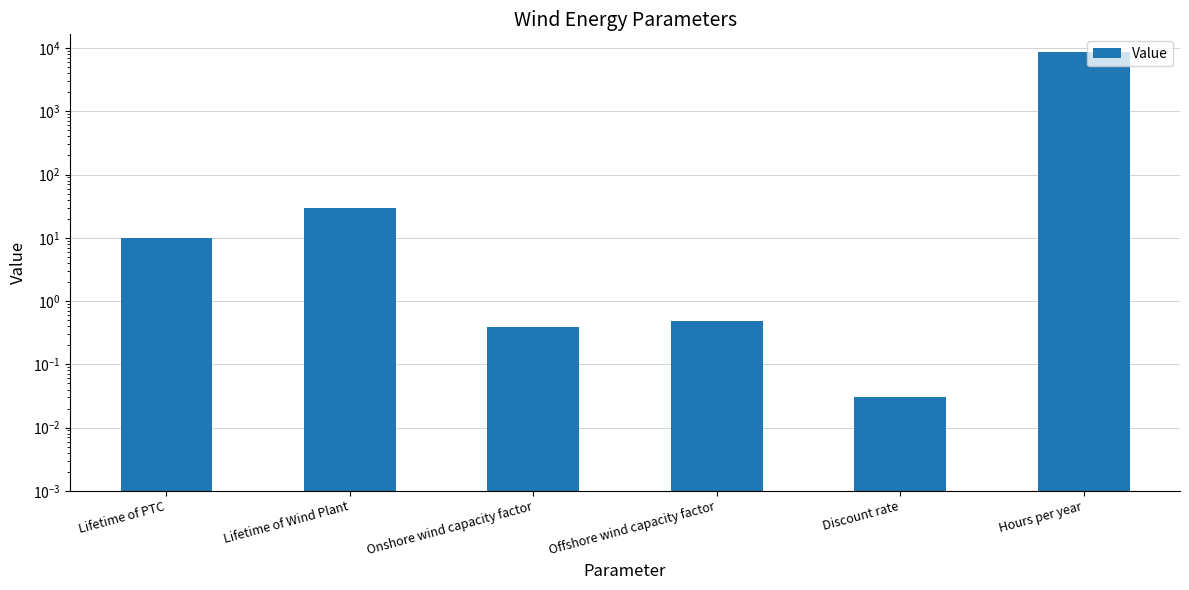

What is the greatest value displayed?

8760.0